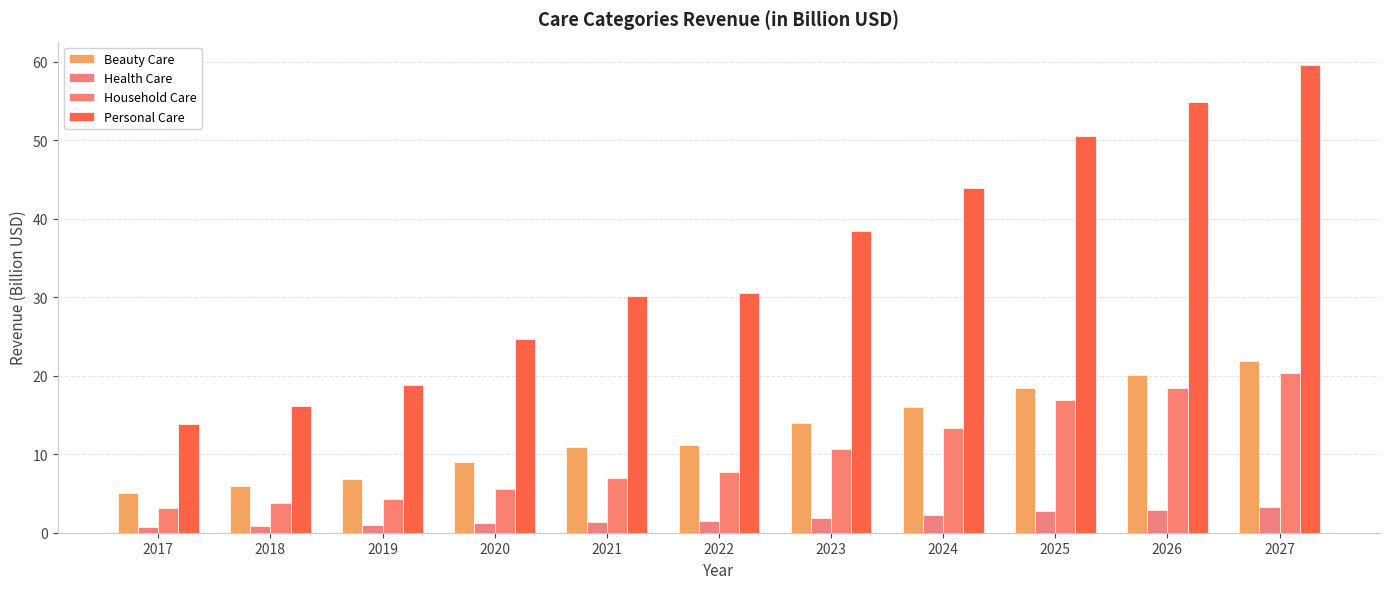

How many categories are shown in the chart?

11